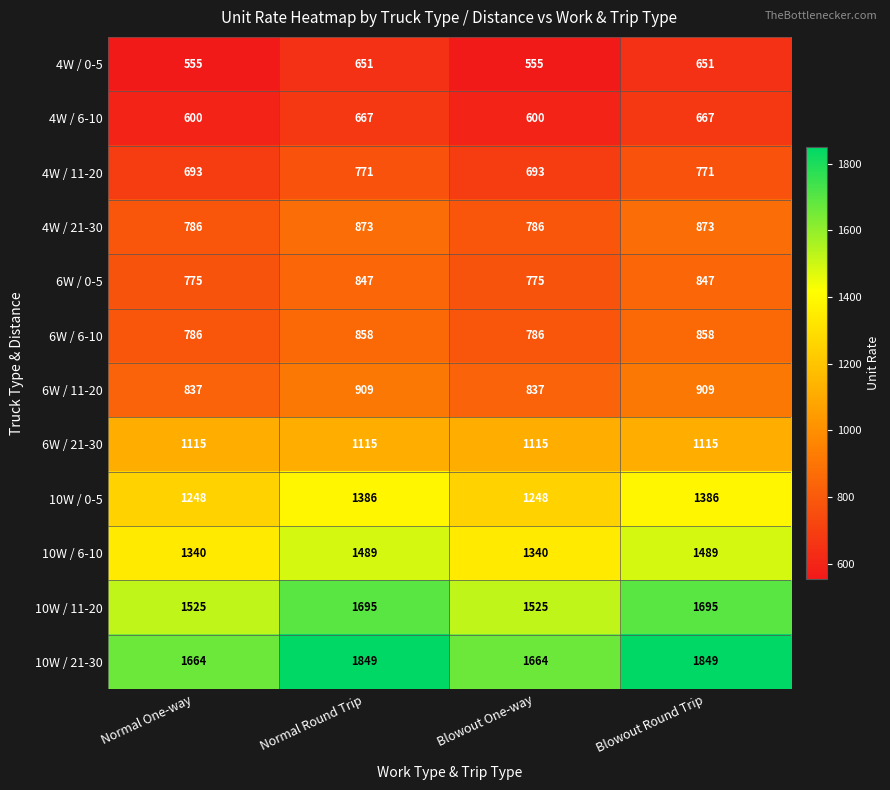

What is the approximate value of 6W / 6-10 at Normal One-way?

786